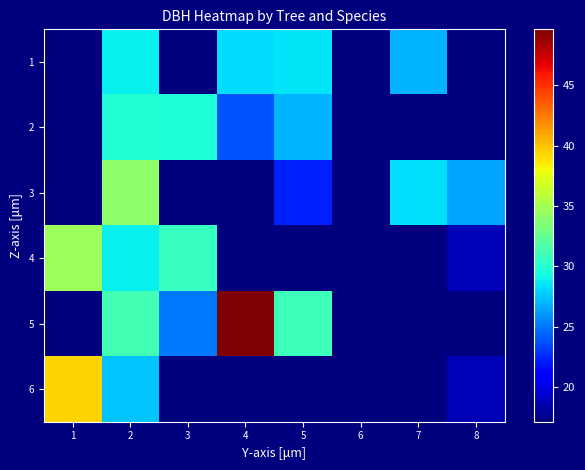

How many values in 5 are above zero?

4